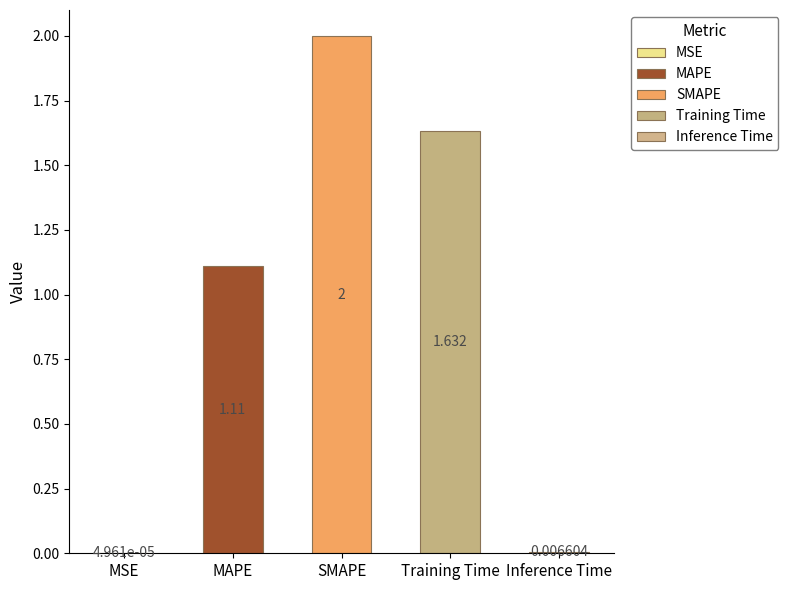

How many data points does each series have?

5